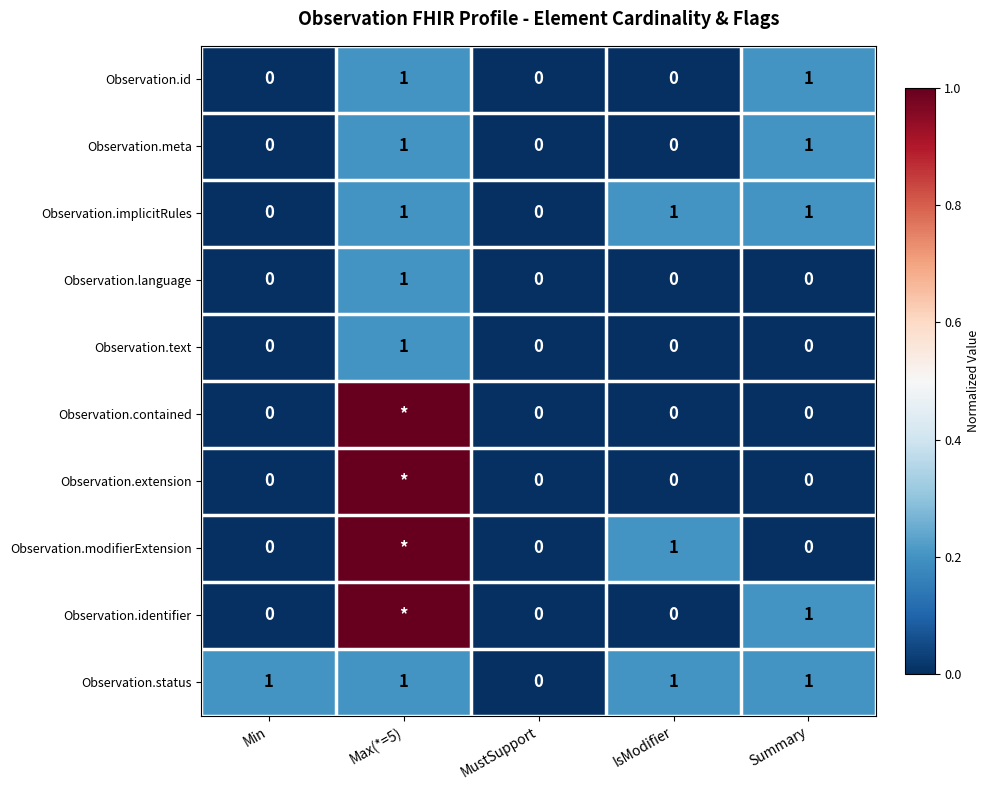

What is the spread (max minus min) of values at IsModifier?

1